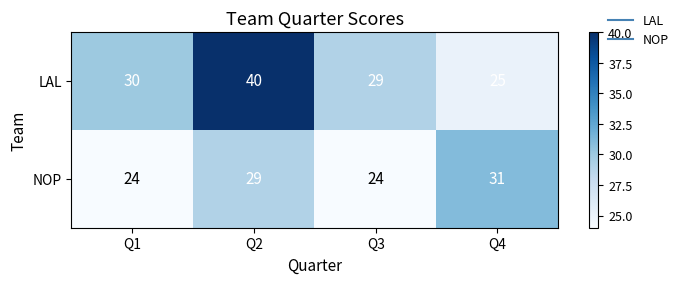

Which series has the largest range (max minus min)?

LAL